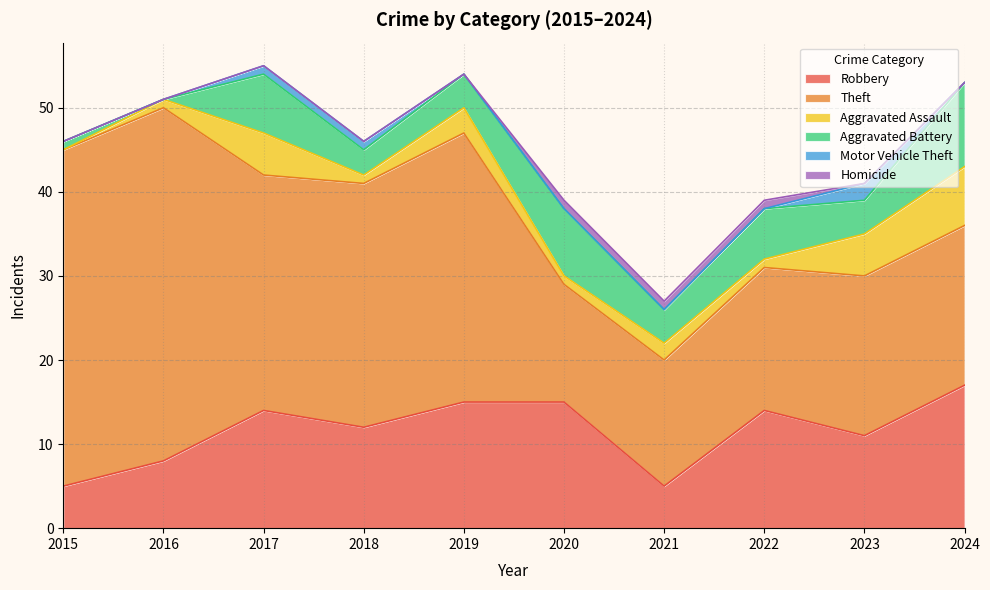

Where is the first local minimum for Aggravated Battery?

2016